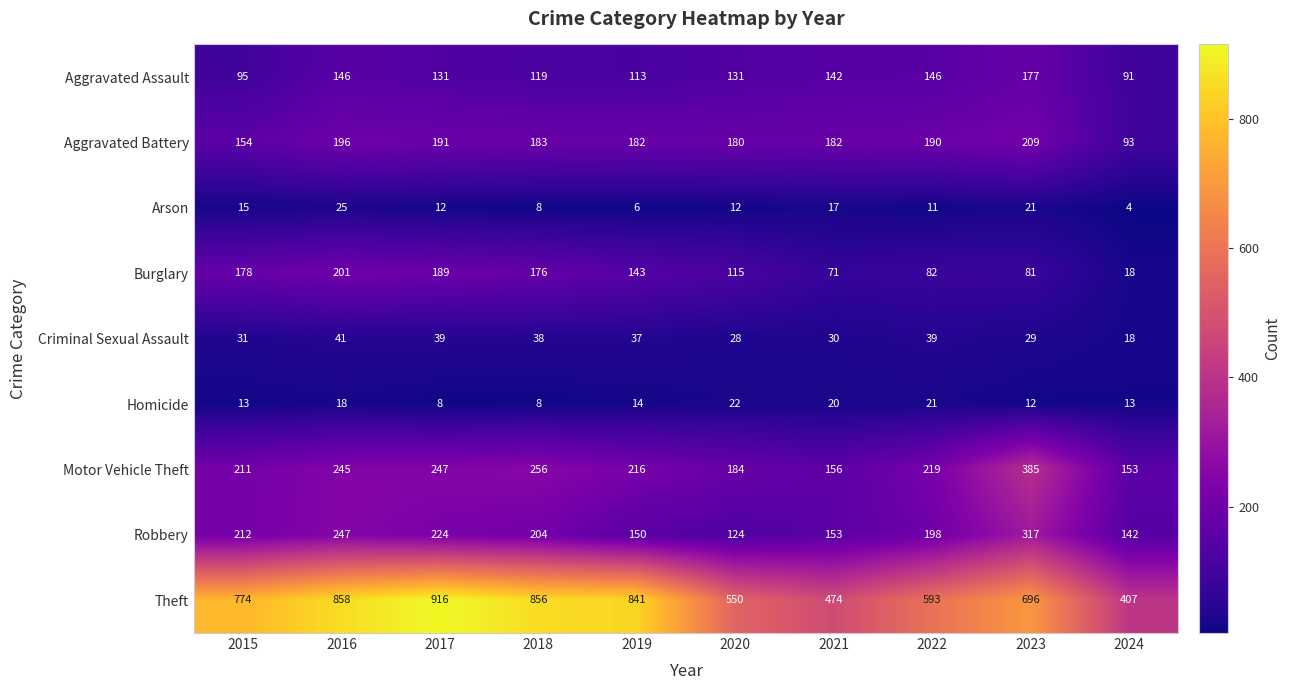

At how many categories does at least one series exceed 461?

9